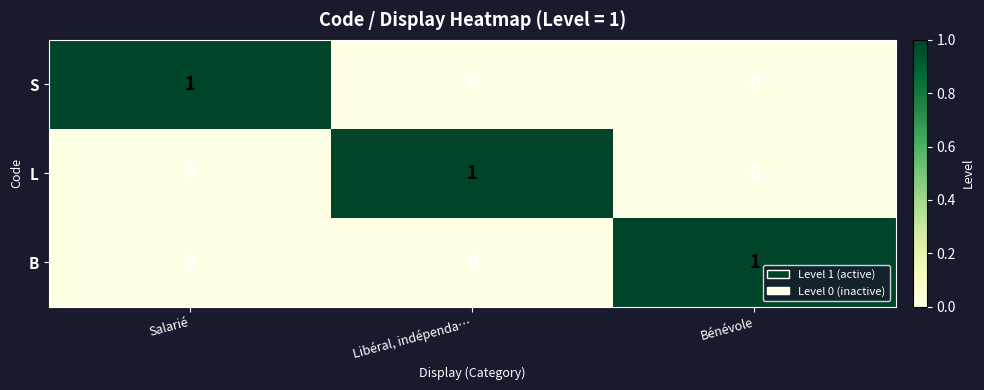

The L series shows 0 at Libéral, indépenda…. True or false?

False